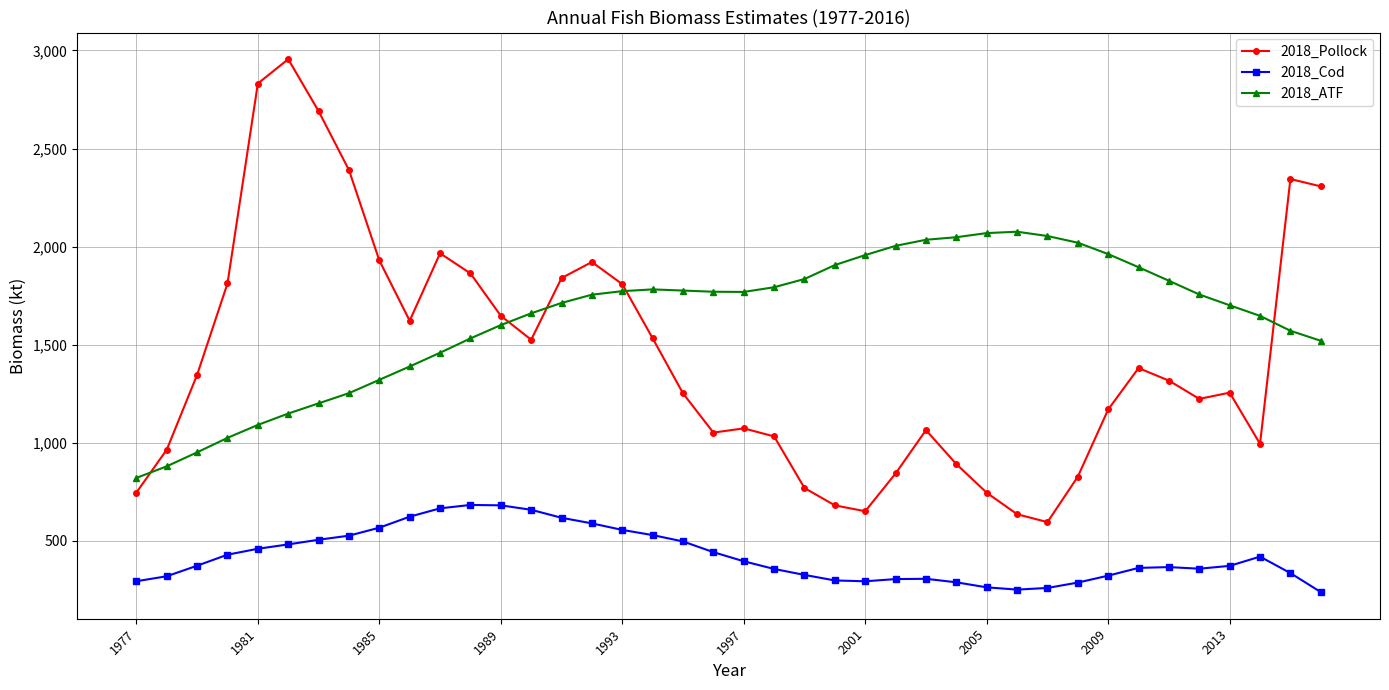

True or false: 2018_Cod and 2018_Pollock intersect in this chart.

False